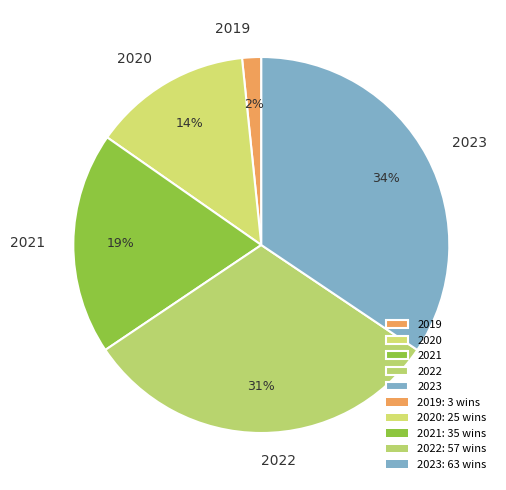

How many segments does this pie chart have?

5